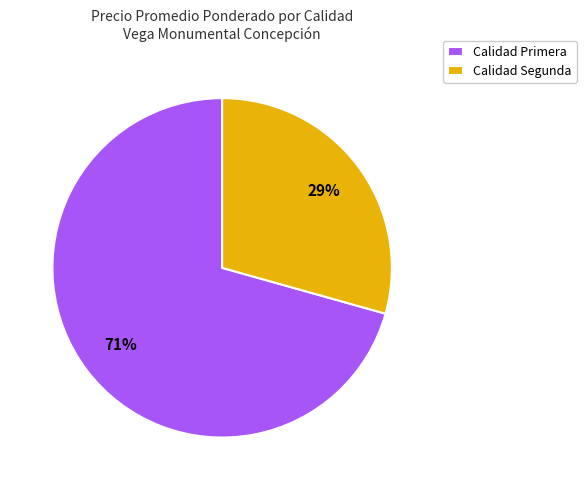

Combined, do Calidad Segunda and Calidad Primera account for over 50%?

Yes